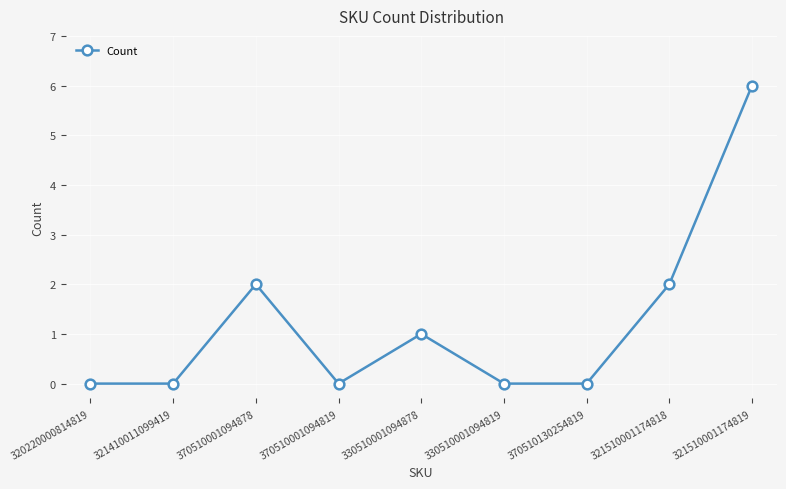

Reading right to left, extract all data points from this chart.

321510001174819=6	321510001174818=2	370510130254819=0	330510001094819=0	330510001094878=1	370510001094819=0	370510001094878=2	321410011099419=0	320220000814819=0